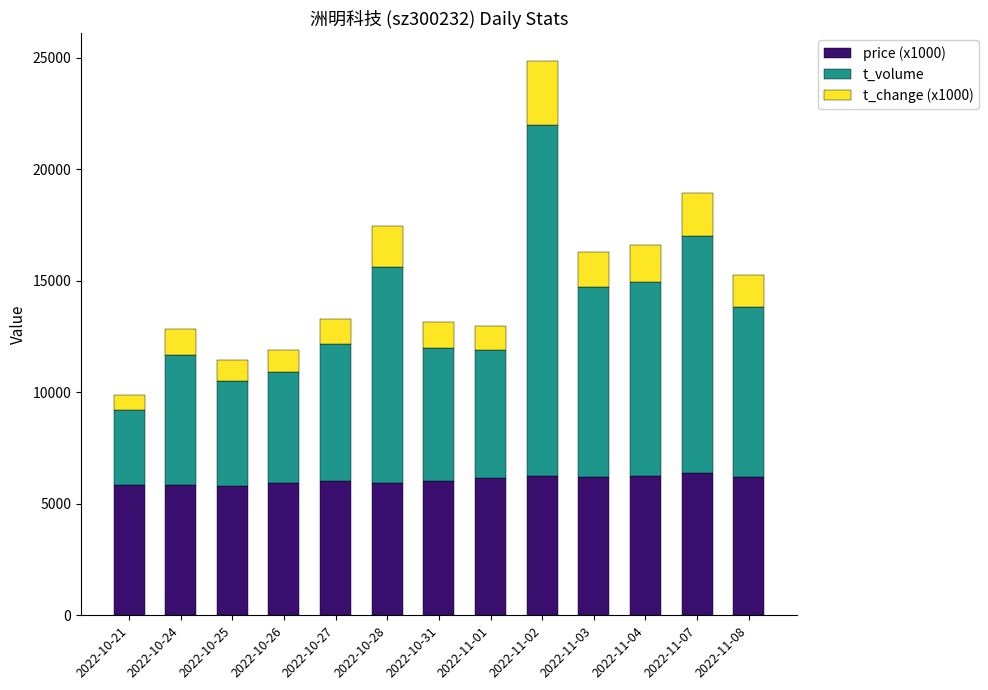

At which category is the sum across all series the highest?

2022-11-02